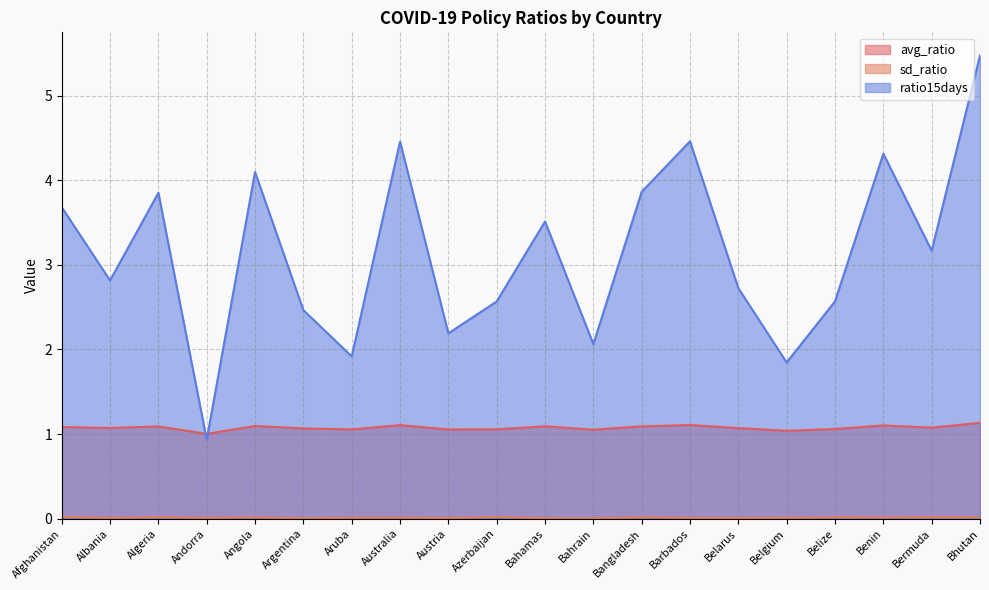

Reading left to right, transcribe all the data shown in this chart.

avg_ratio: 1.1	1.1	1.1	1.0	1.1	1.1	1.1	1.1	1.1	1.1	1.1	1.1	1.1	1.1	1.1	1.0	1.1	1.1	1.1	1.1
sd_ratio: 0.0	0.0	0.0	0.0	0.0	0.0	0.0	0.0	0.0	0.0	0.0	0.0	0.0	0.0	0.0	0.0	0.0	0.0	0.0	0.0
ratio15days: 3.7	2.8	3.9	0.9	4.1	2.5	1.9	4.5	2.2	2.6	3.5	2.1	3.9	4.5	2.7	1.8	2.6	4.3	3.2	5.5